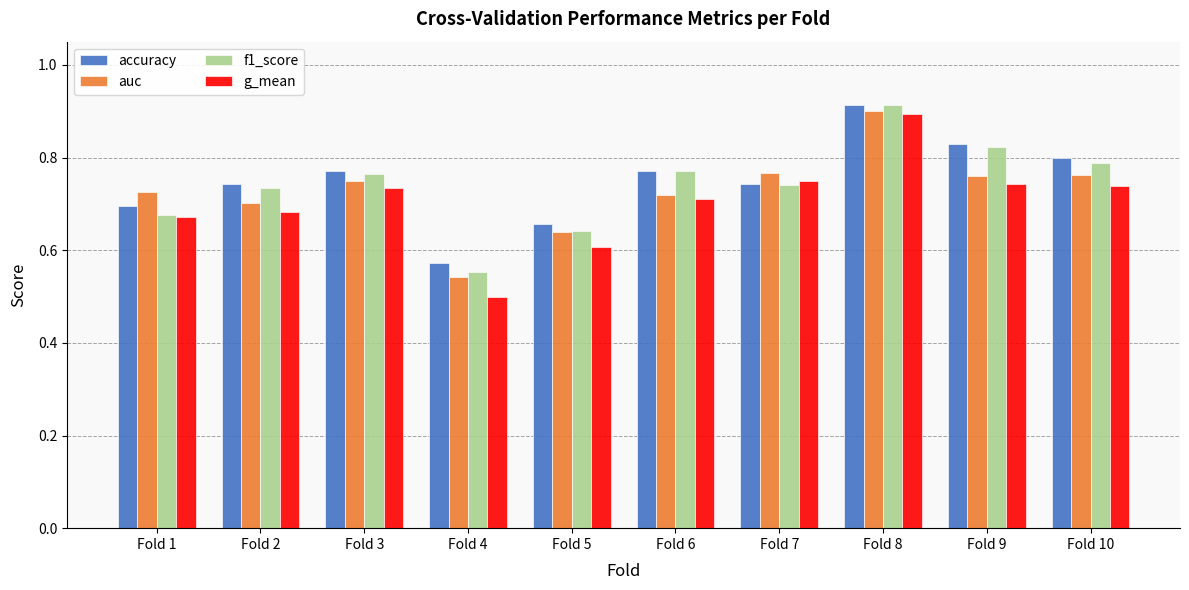

What is the sum of all g_mean values?

7.0